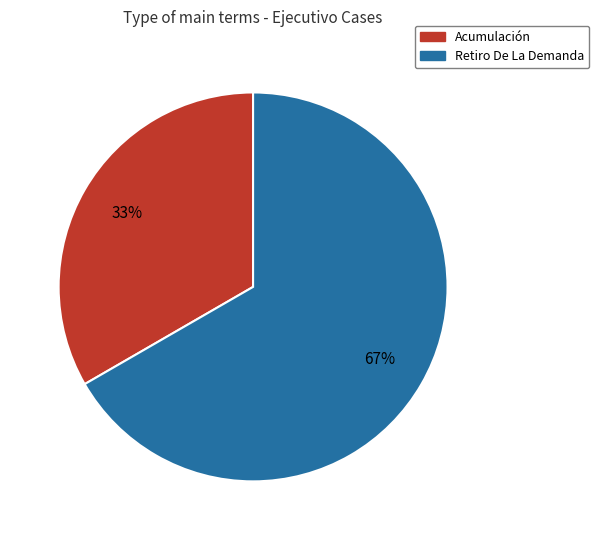

Which category has the smallest portion of the pie?

Acumulación